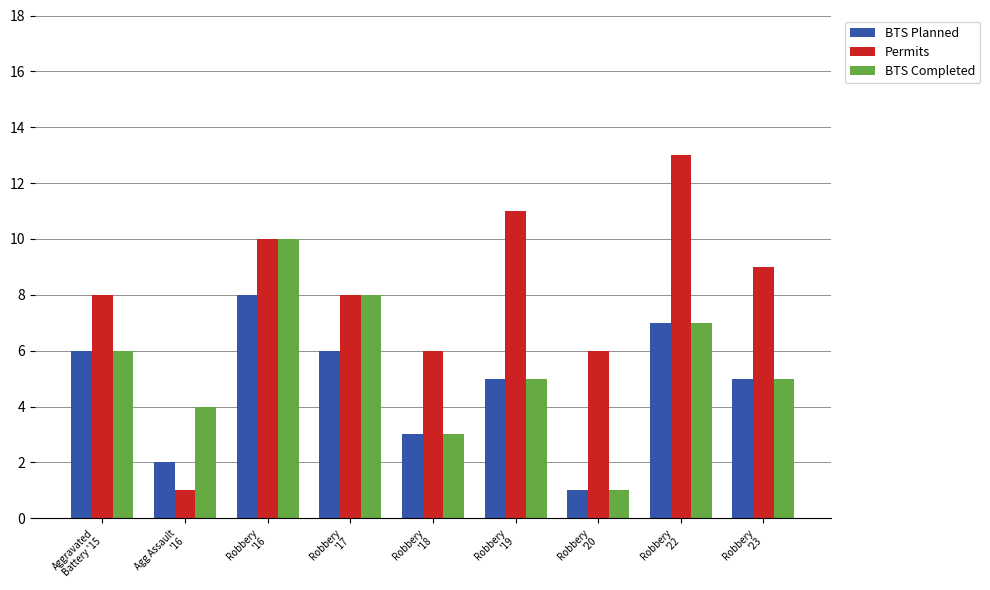

What position from the right is Robbery
'16?

7